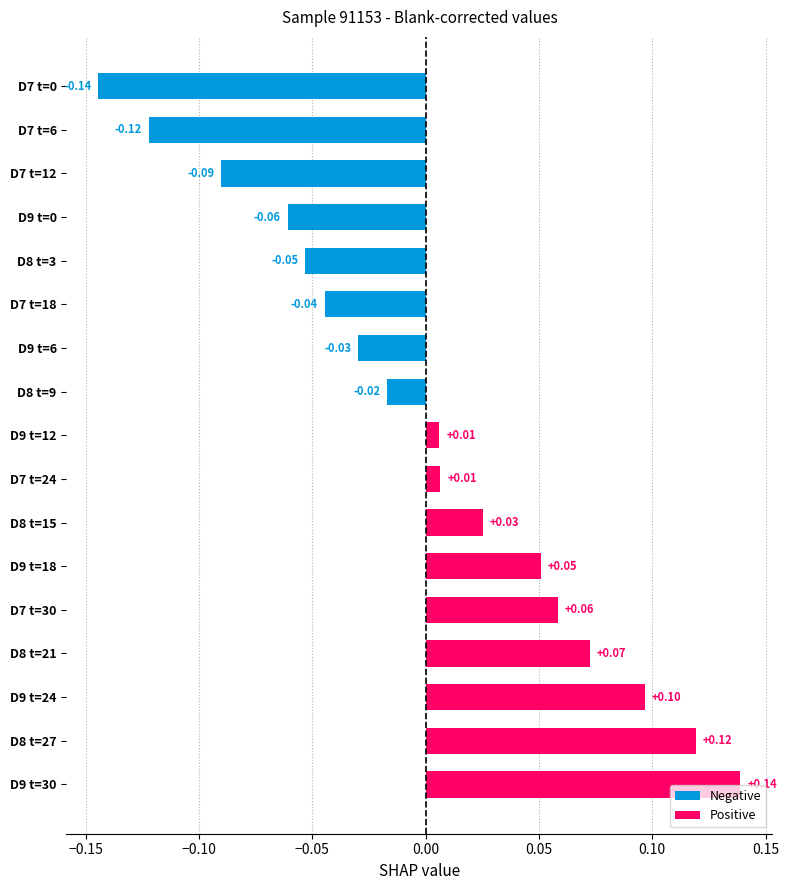

What is the difference between the maximum and minimum values?

0.3